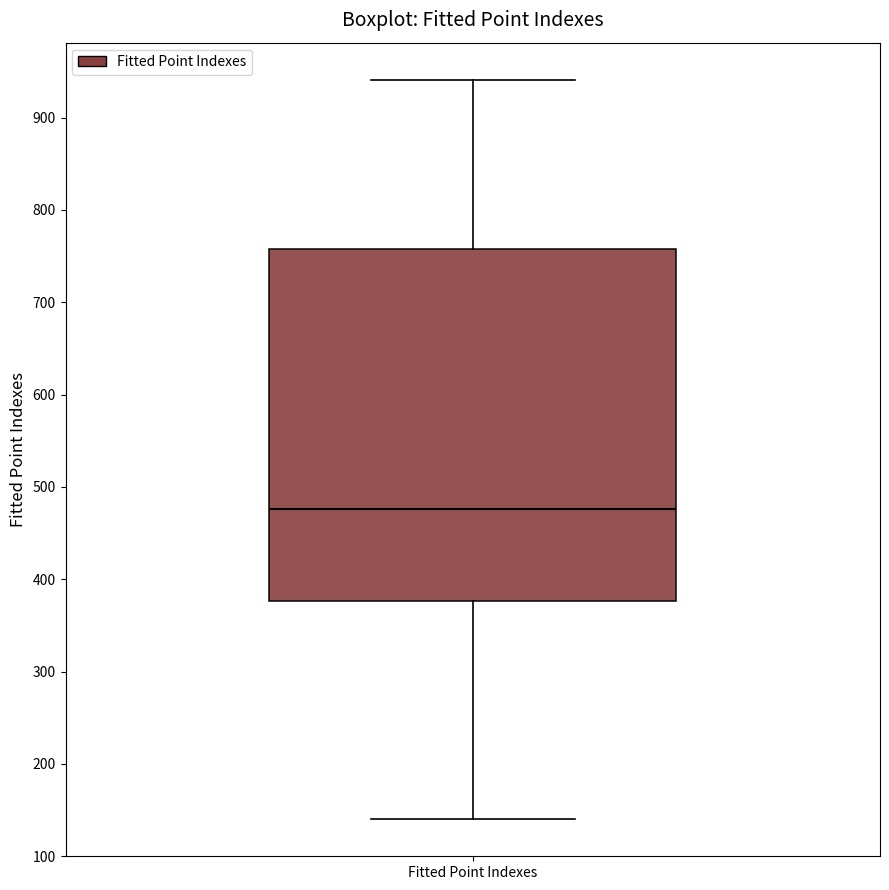

Read this box plot against the y-axis: the position of the median line, the range covered by the box, and the ends of both whiskers. The values are not printed on the chart, so give them approximately, as read against the axis.

median 480, box 380 to 760, whiskers 140 to 940